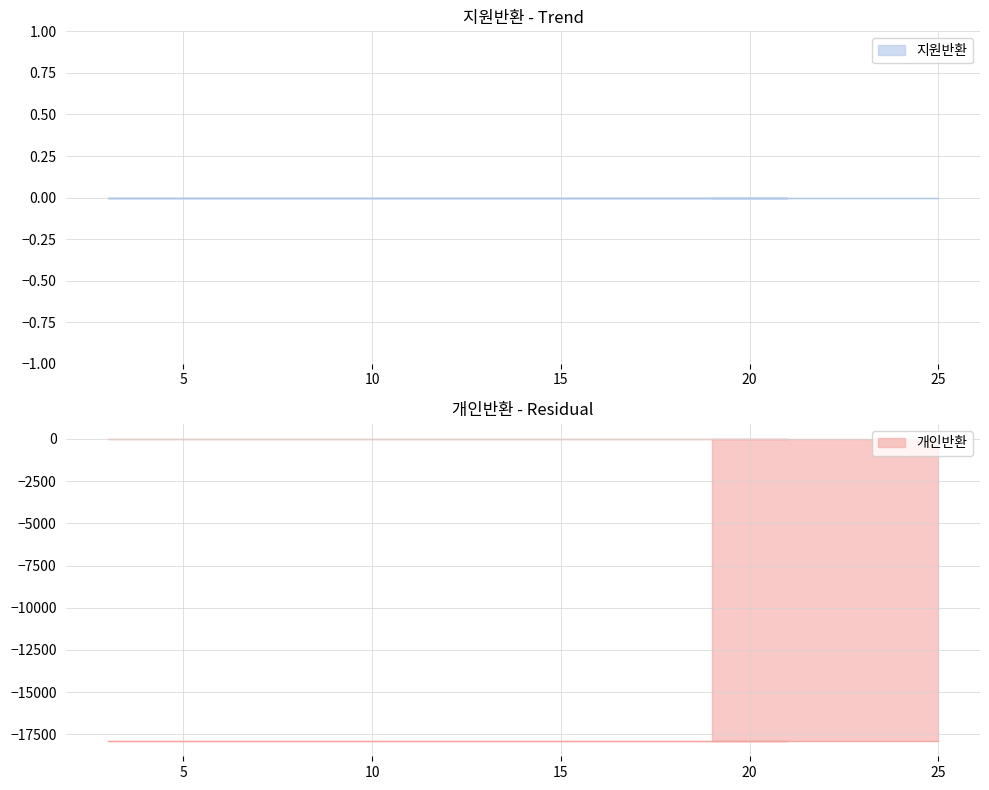

Count the number of data series in this chart.

2